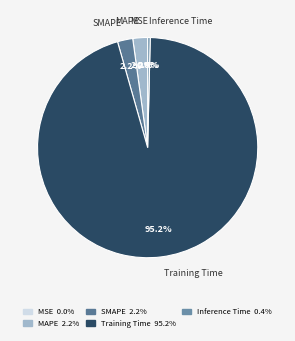

The Inference Time slice represents 13% of the pie. True or false?

False